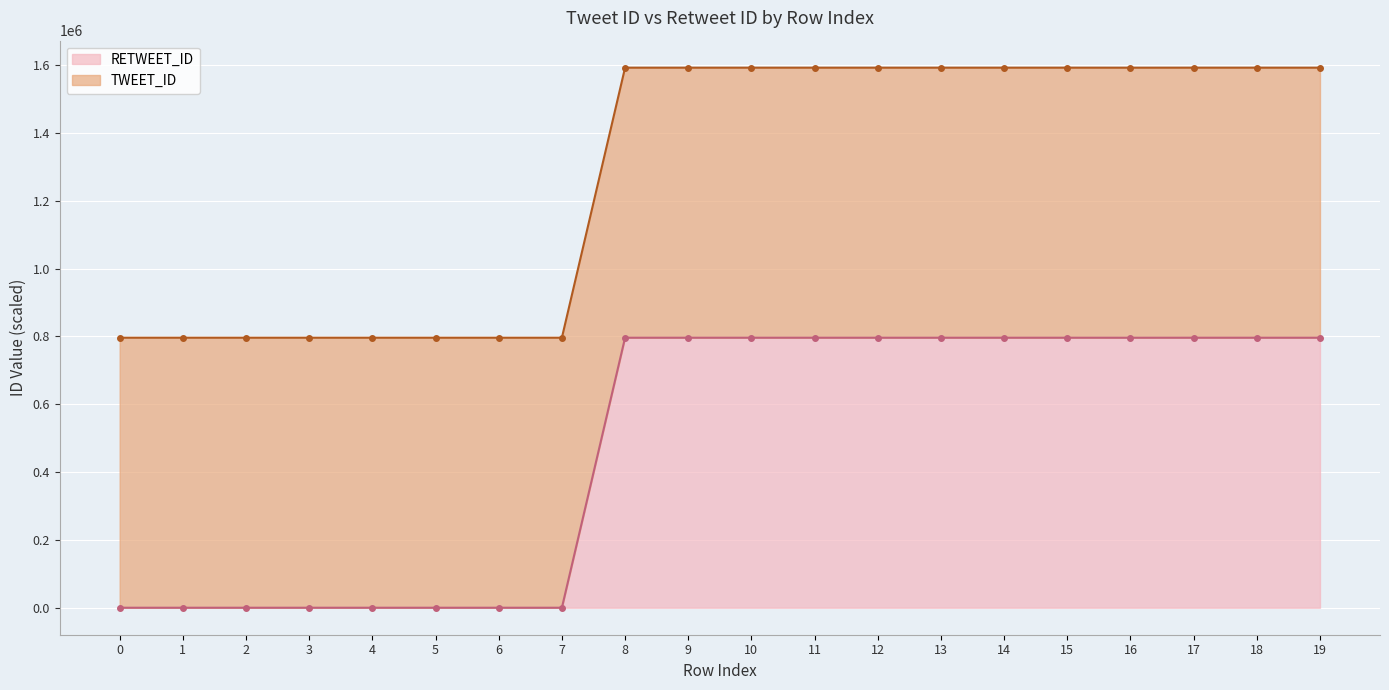

Is it true that RETWEET_ID line equals 0.0 at 0?

True